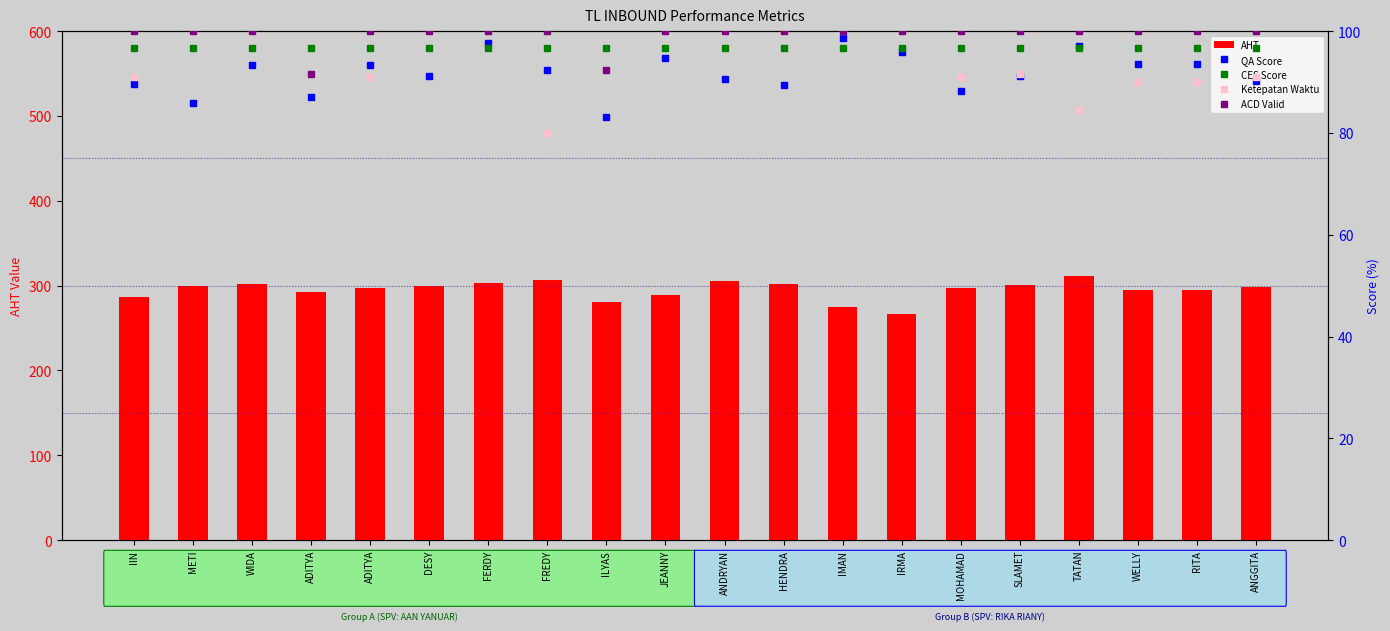

Rank the series at TATAN from lowest to highest value.

Ketepatan Waktu, CES Score, QA Score, ACD Valid, AHT